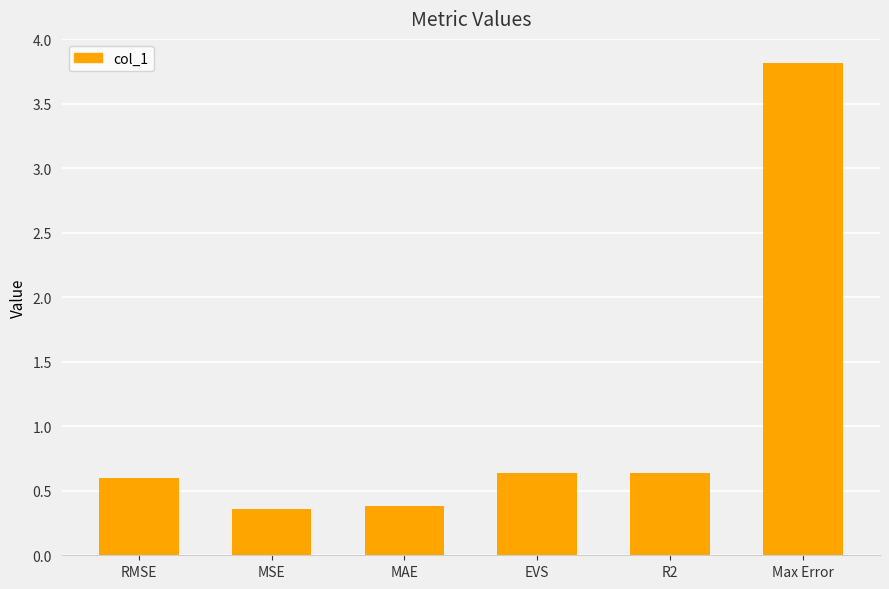

Does the chart contain stacked bars?

No